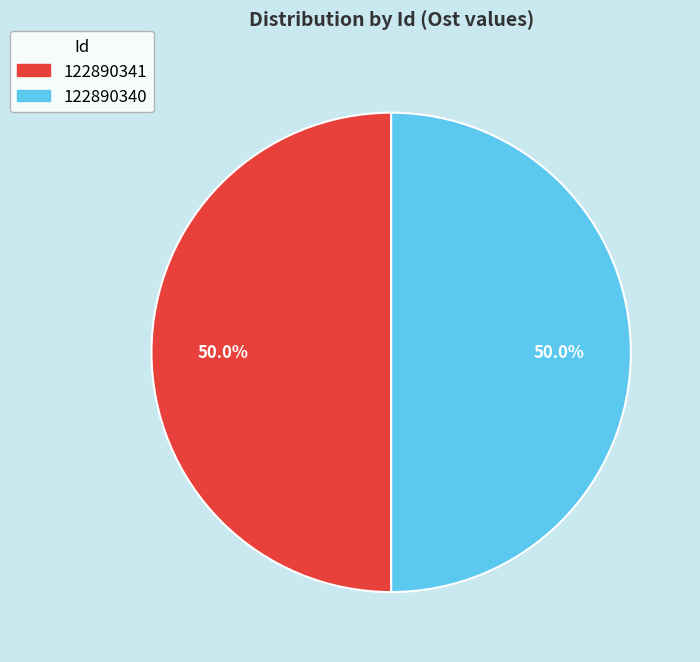

To the nearest percent, what portion does 122890340 represent?

50%